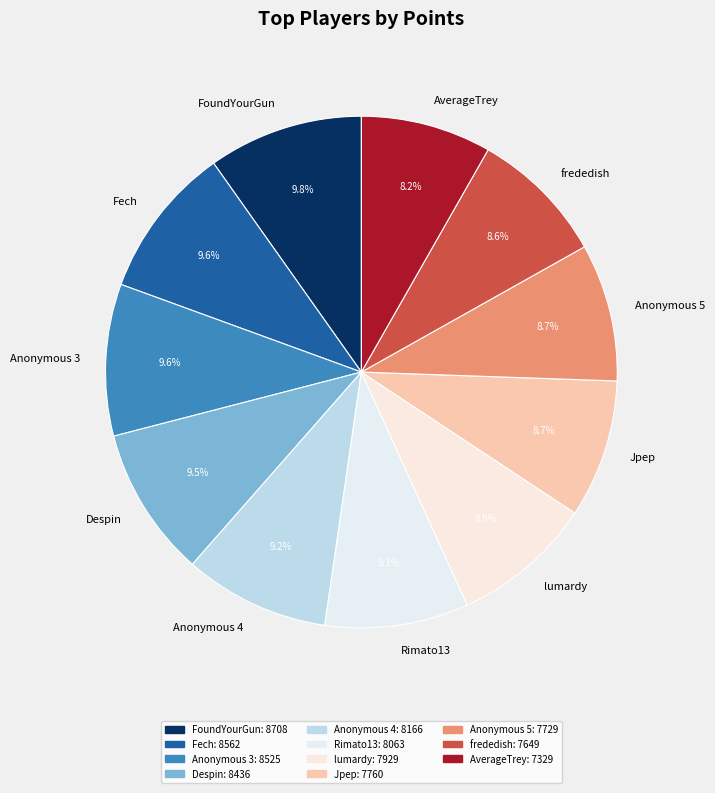

The frededish slice represents 19% of the pie. True or false?

False